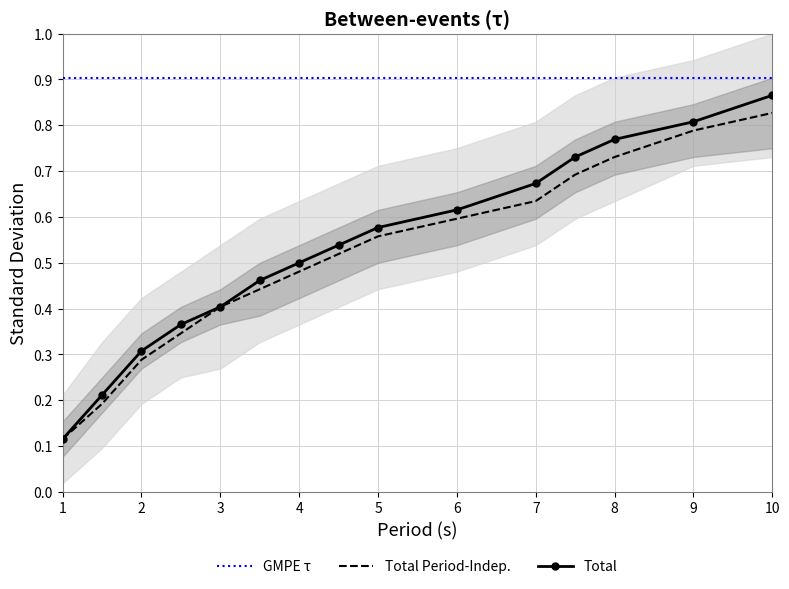

How many data points does each series have?

15